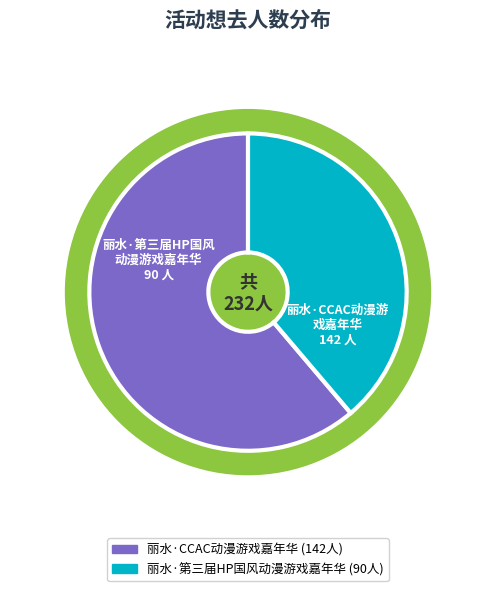

How many slices are in this pie chart?

2